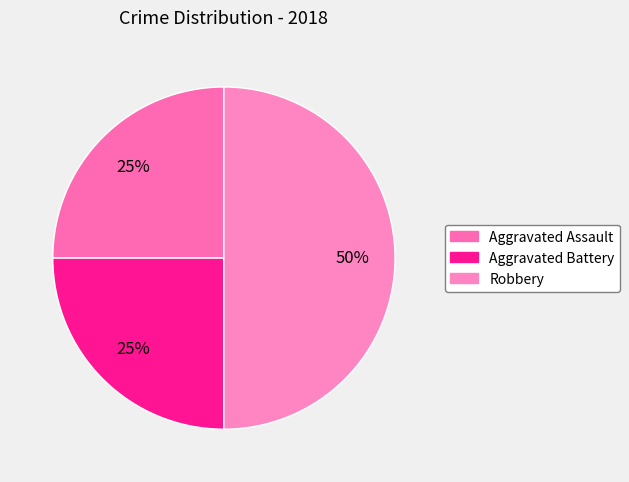

The Aggravated Battery slice represents 35% of the pie. True or false?

False